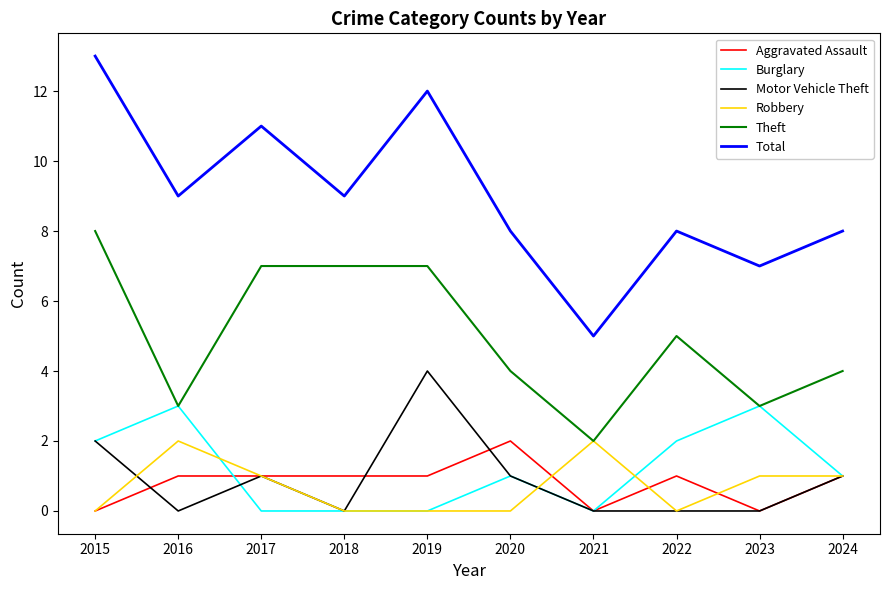

What are all the series names shown in the legend?

Aggravated Assault, Burglary, Motor Vehicle Theft, Robbery, Theft, Total